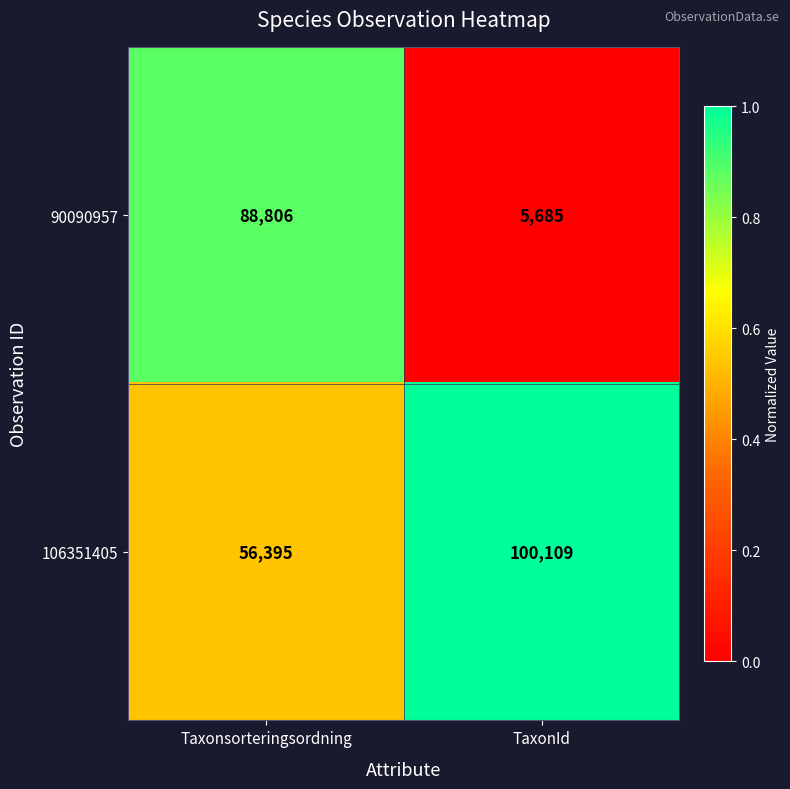

Reading right to left, extract all data points from this chart.

90090957: TaxonId=5685	Taxonsorteringsordning=88806
106351405: TaxonId=100109	Taxonsorteringsordning=56395